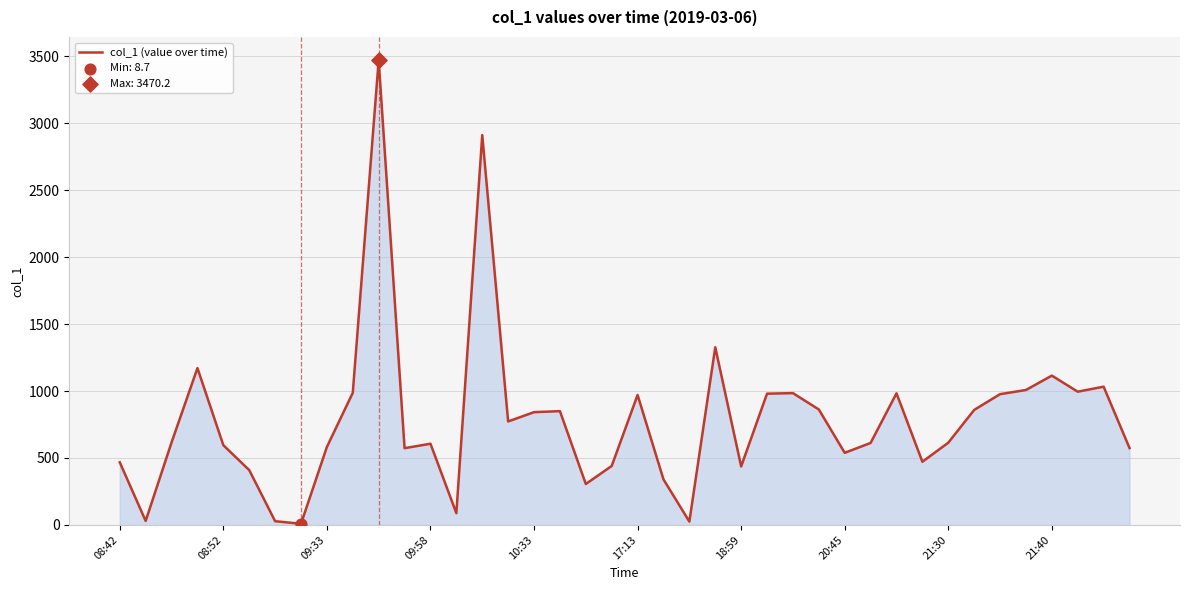

How many lines are shown in the chart?

1